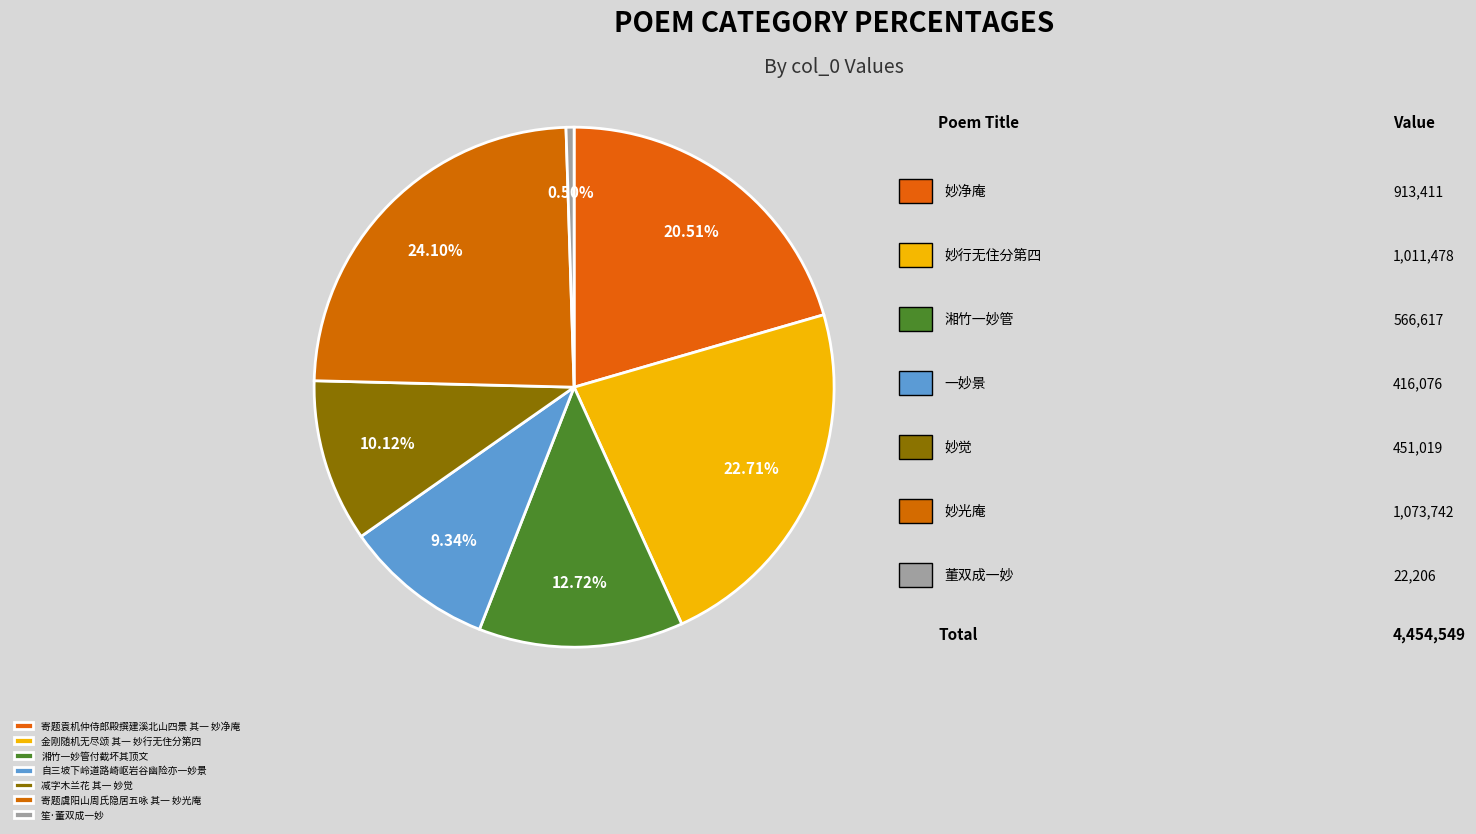

Which slice is the smallest?

笙·董双成一妙